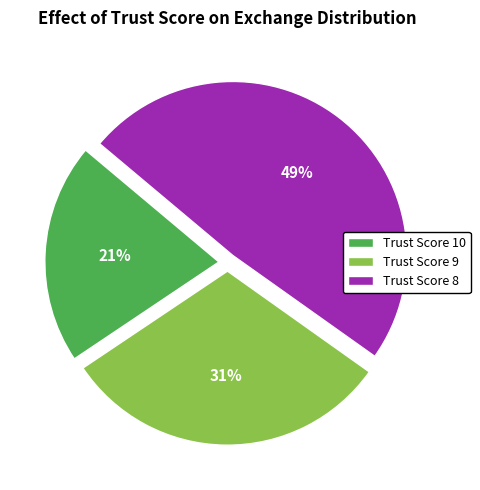

Which category has the smallest portion of the pie?

Trust Score 10